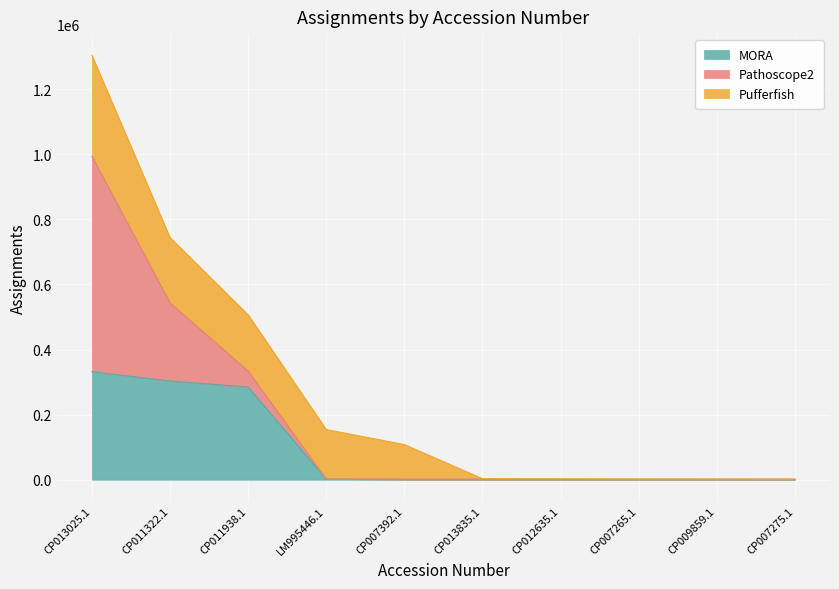

What is the difference between the maximum and minimum values in the Pathoscope2 series?

661696